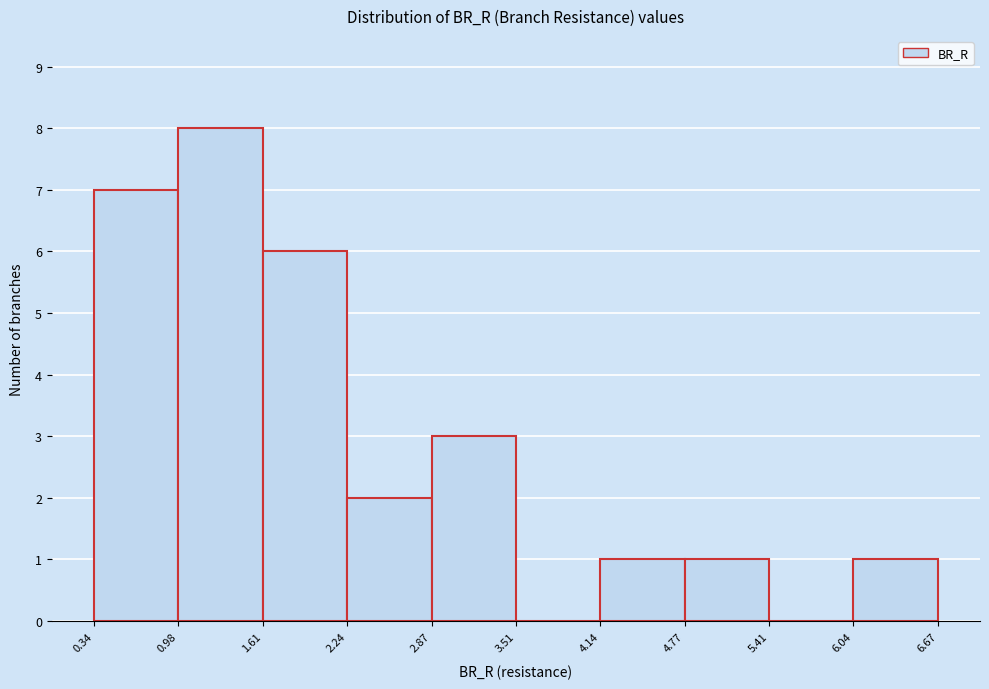

What is the height of the bar covering 0.34 to 0.98 on the x-axis? The values are not printed on the chart, so give them approximately, as read against the axis.

7